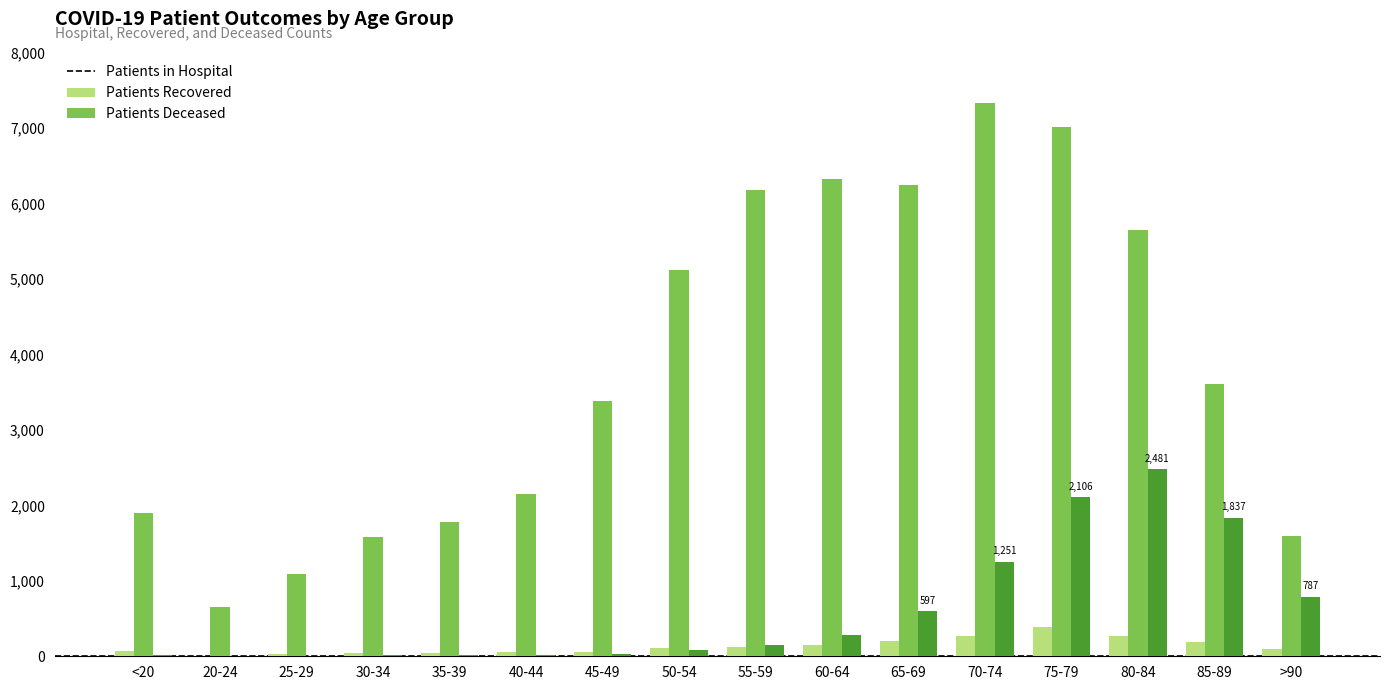

At which category is the sum across all series the highest?

75-79